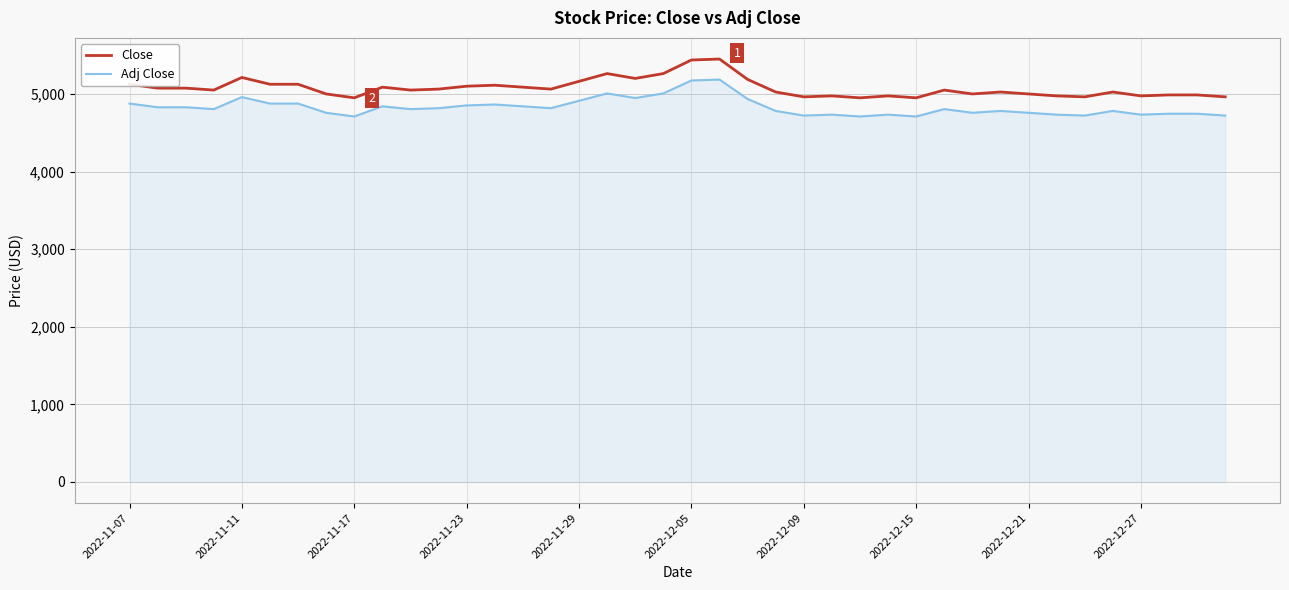

Which series has the largest total across all categories?

Close